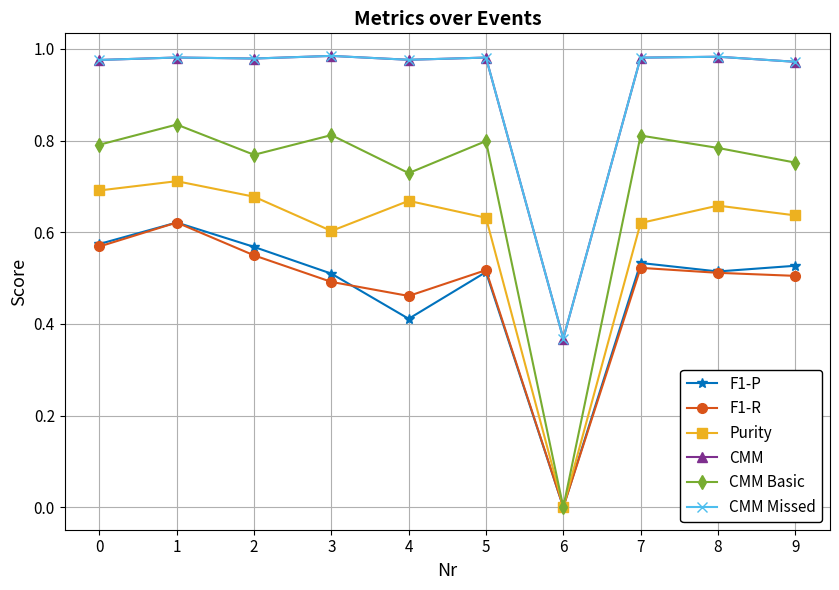

Between 5 and 1, which is larger?

1